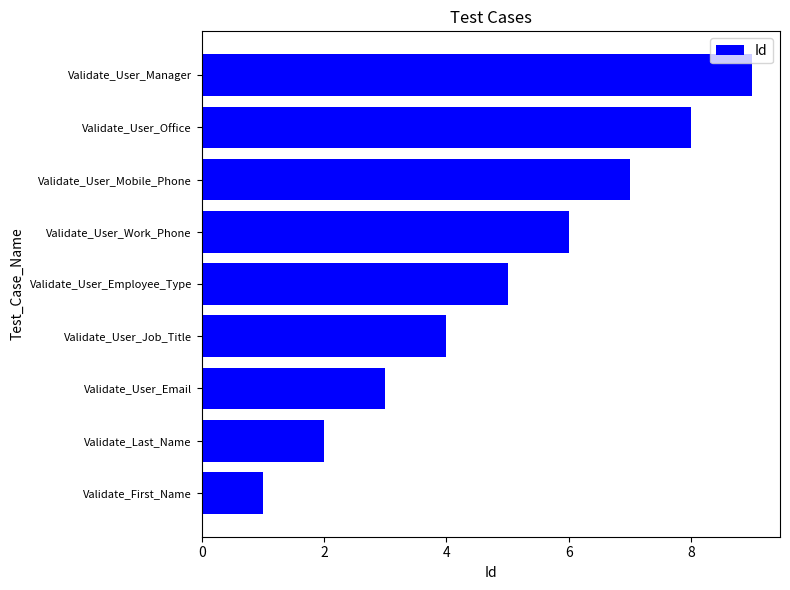

What is the difference between the maximum and second lowest values?

7